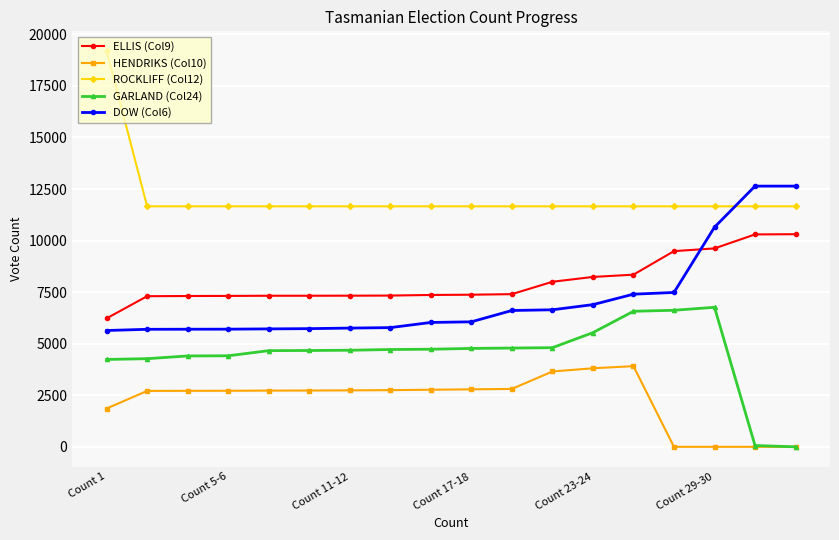

Which series has the largest total across all categories?

ROCKLIFF (Col12)